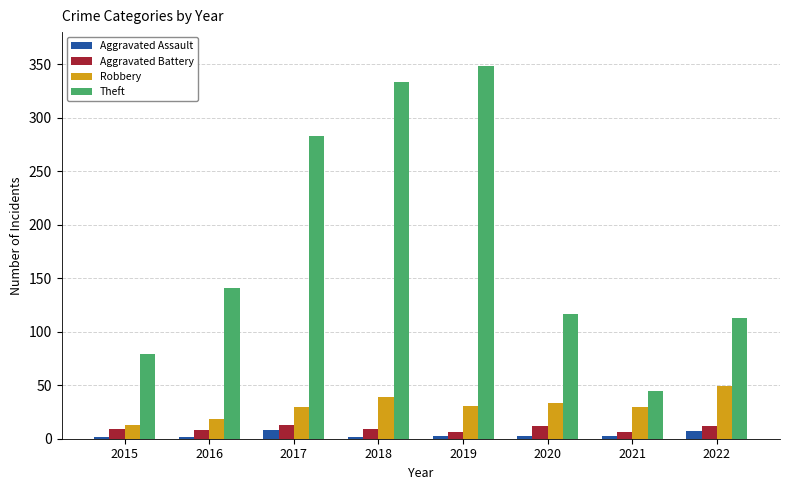

True or false: Robbery has a value of 13 at 2015.

True